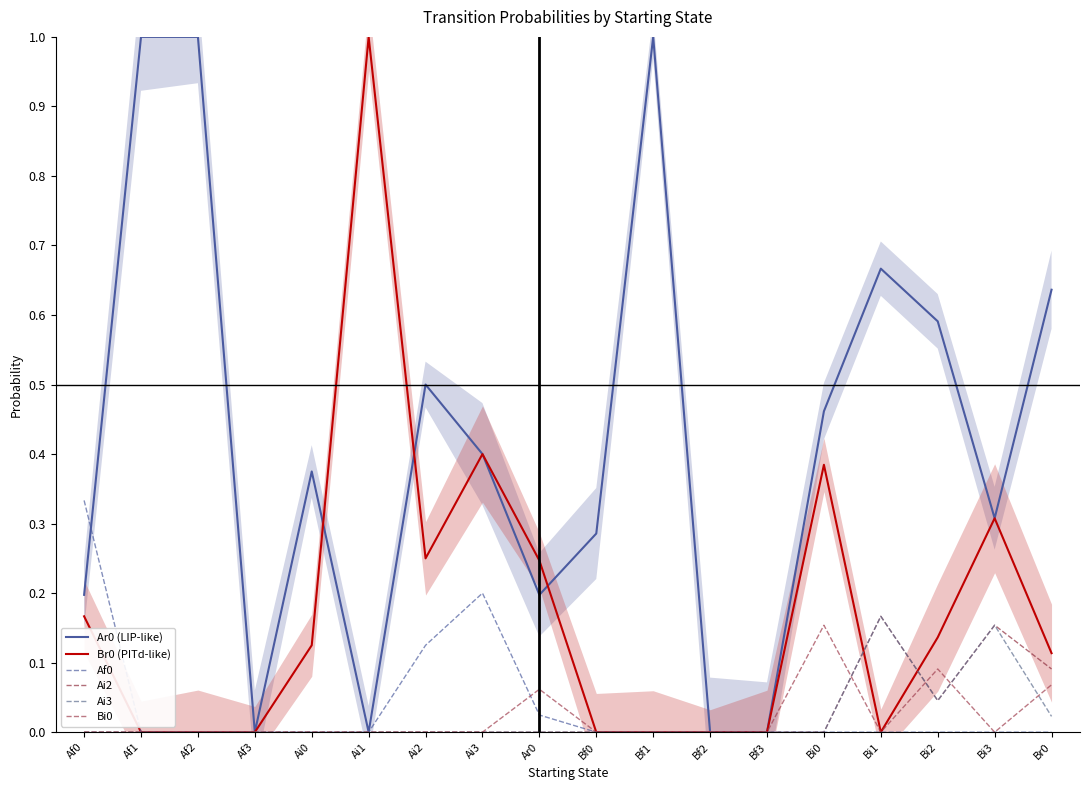

How many data points in Bi0 are above 0?

4